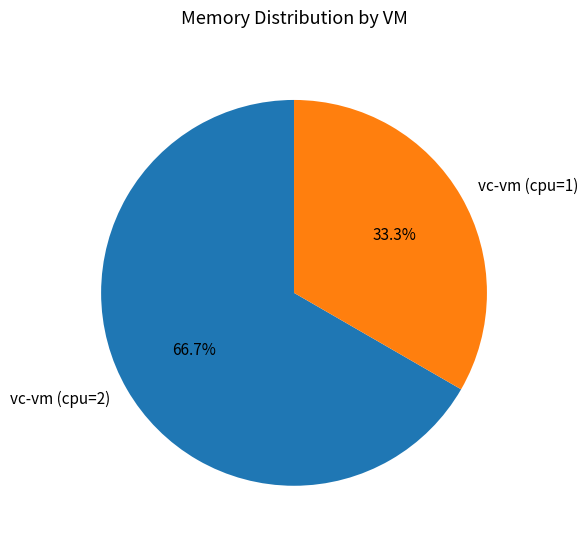

To the nearest percent, what percentage of the pie is vc-vm (cpu=1)?

33%